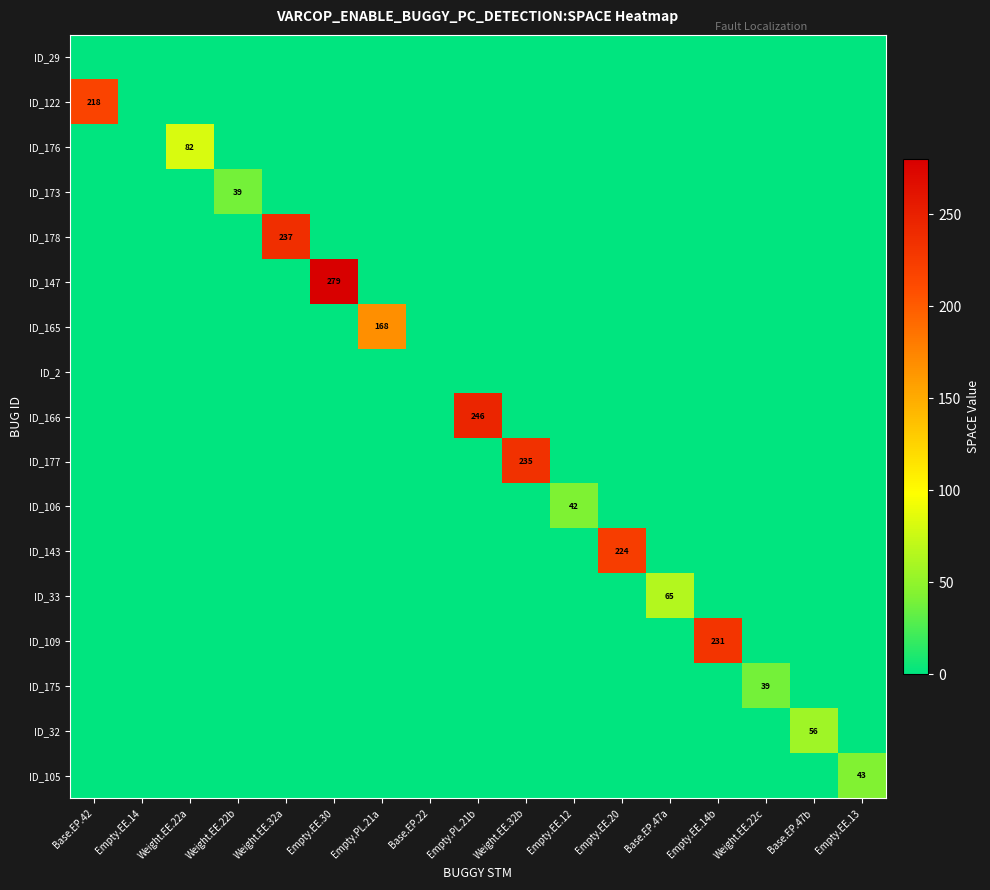

What is the maximum value for ID_178?

237